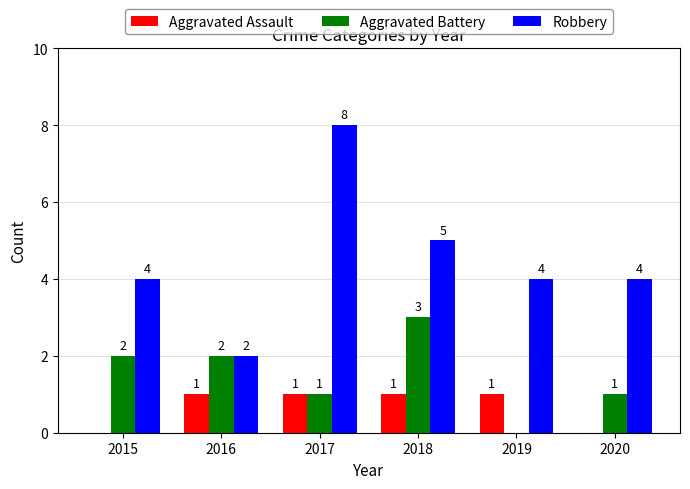

What are all the series names shown in the legend?

Aggravated Assault, Aggravated Battery, Robbery